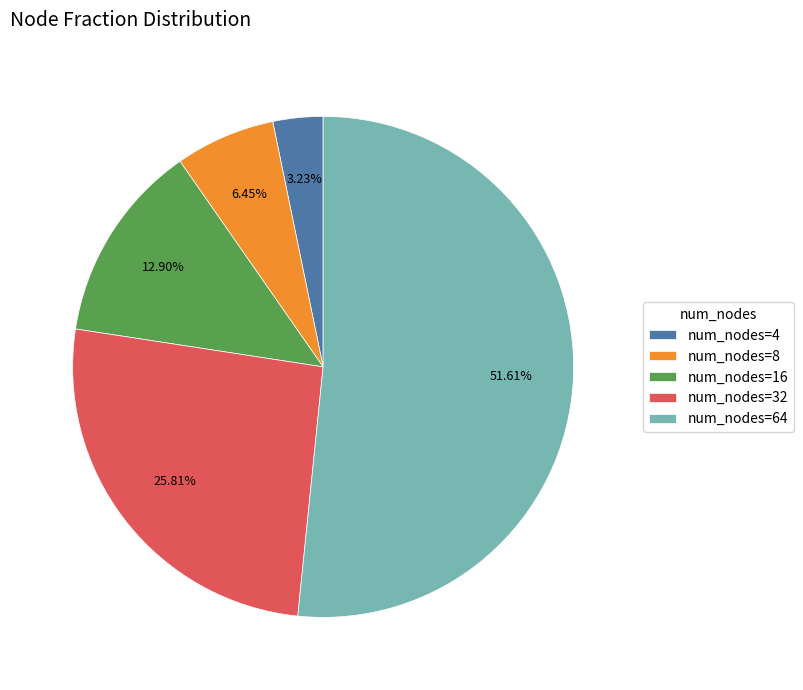

Which category accounts for the majority?

num_nodes=64